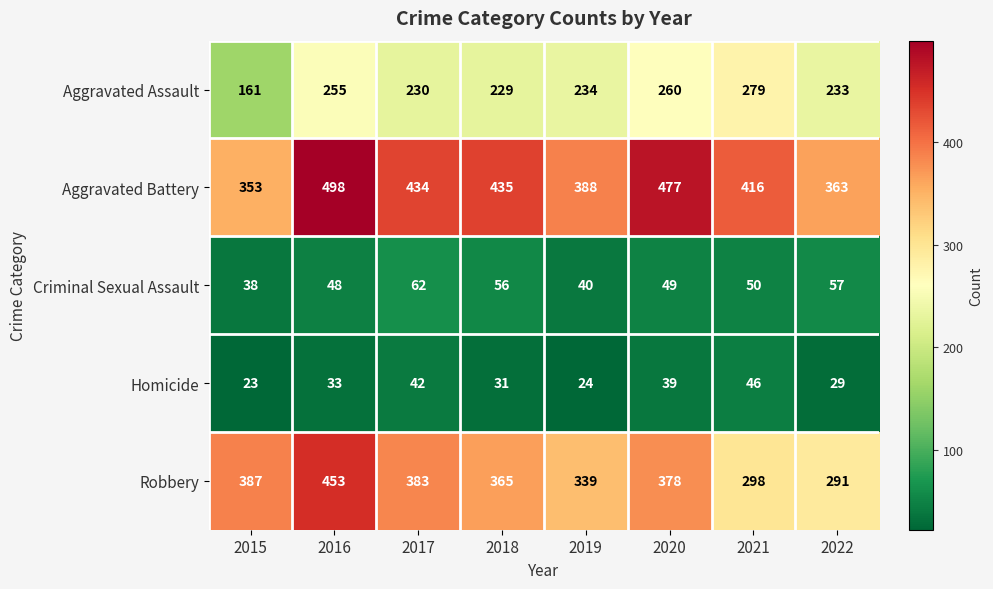

At which category is the sum across all series the highest?

2016